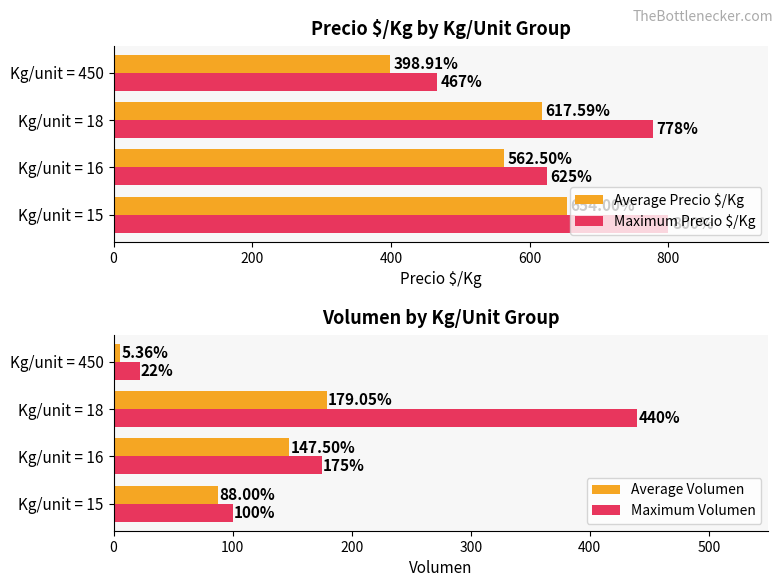

What is the sum of all Maximum Precio $/Kg values?

2670.0